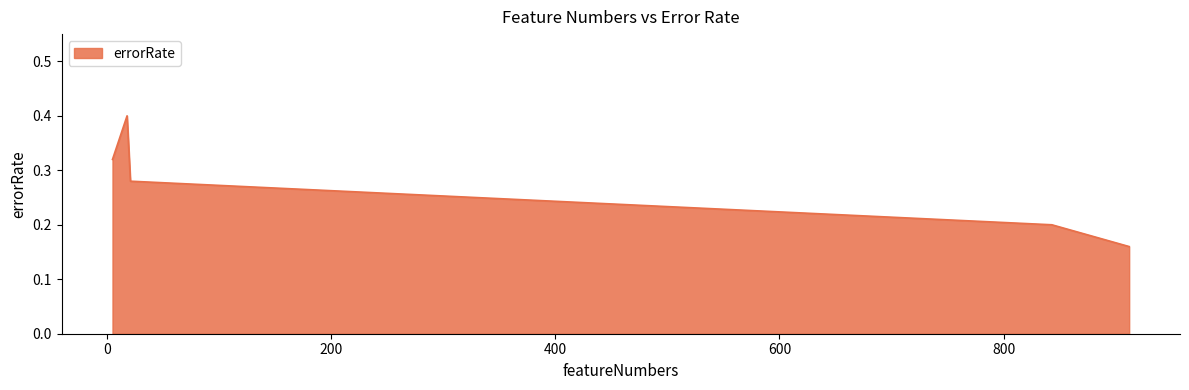

Count the values in the range 0 to 1.

5